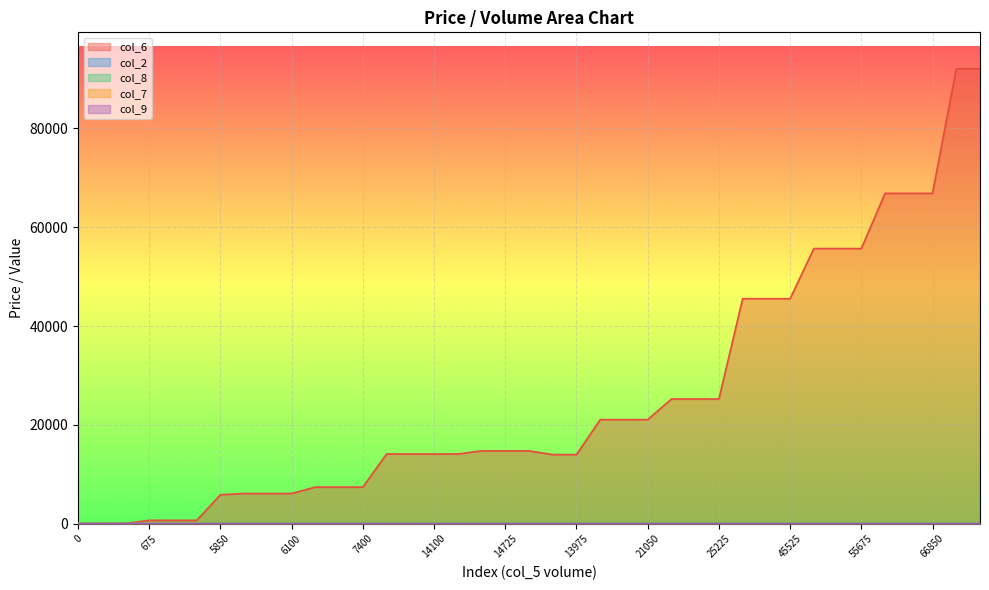

Which series has the largest total across all categories?

col_6